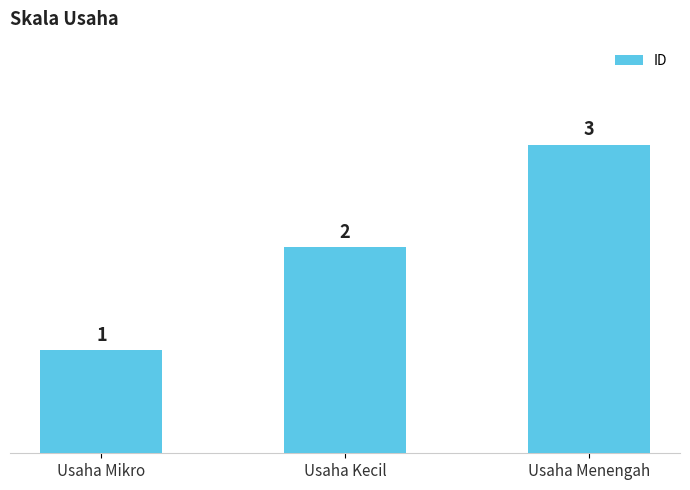

What position from the left is Usaha Mikro?

1